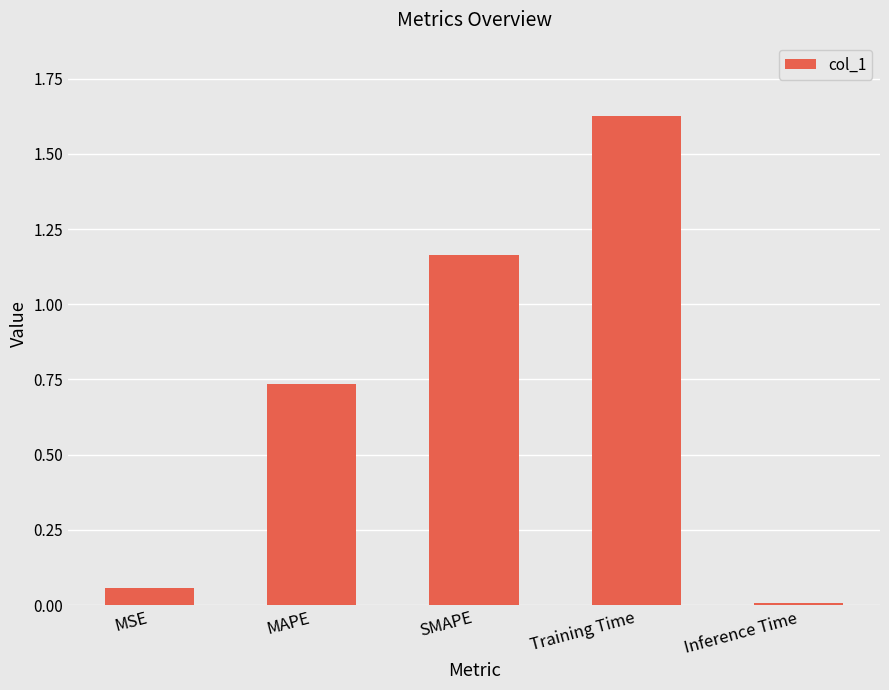

The value at Training Time is 0.4. True or false?

False